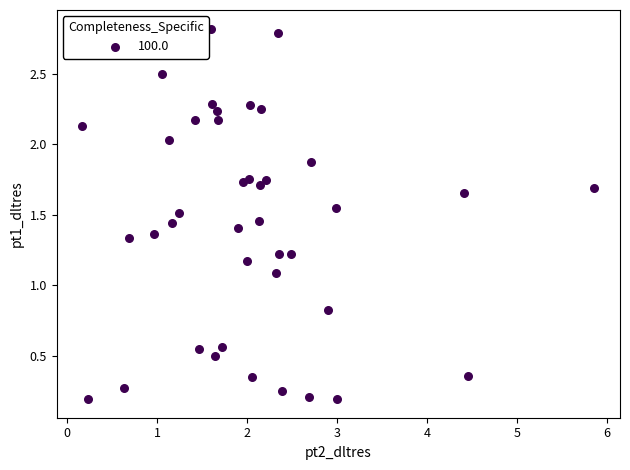

What Y value in the scatter plot is closest to 1?

1.1